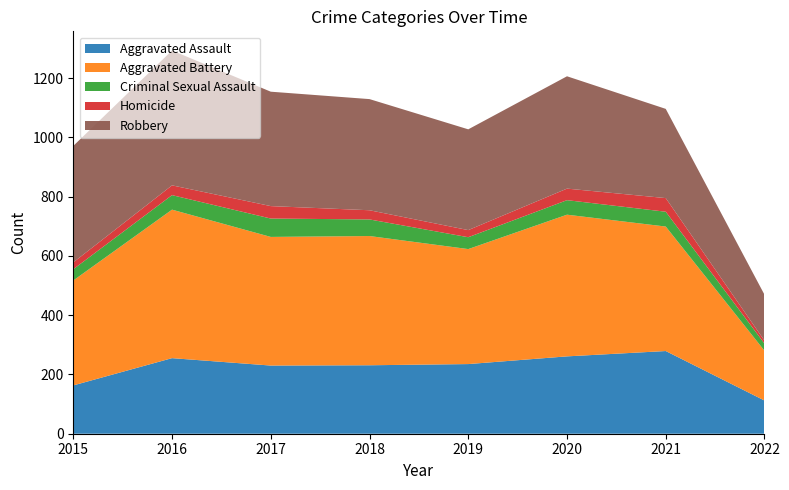

Reading left to right, list all the values displayed in this chart.

Aggravated Assault: 2015=163	2016=255	2017=230	2018=231	2019=235	2020=261	2021=279	2022=112
Aggravated Battery: 2015=354	2016=501	2017=434	2018=436	2019=388	2020=478	2021=420	2022=168
Criminal Sexual Assault: 2015=38	2016=49	2017=62	2018=56	2019=40	2020=49	2021=50	2022=24
Homicide: 2015=23	2016=33	2017=42	2018=31	2019=24	2020=39	2021=46	2022=10
Robbery: 2015=393	2016=455	2017=386	2018=375	2019=340	2020=379	2021=301	2022=155